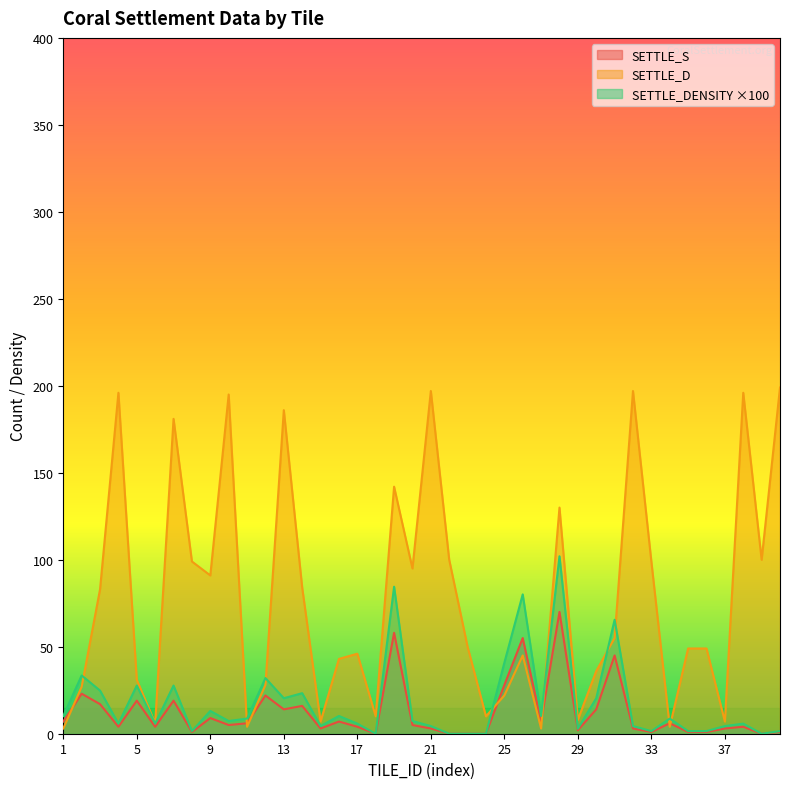

How many values in the SETTLE_D series exceed 50?

19